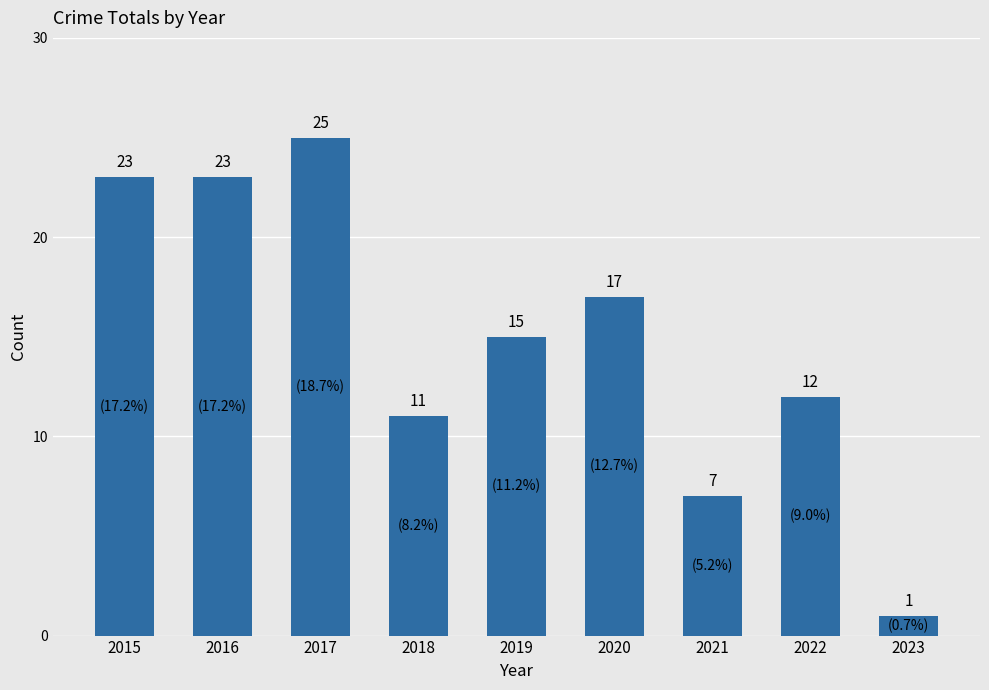

What is the change in value from 2021 to 2022?

+5